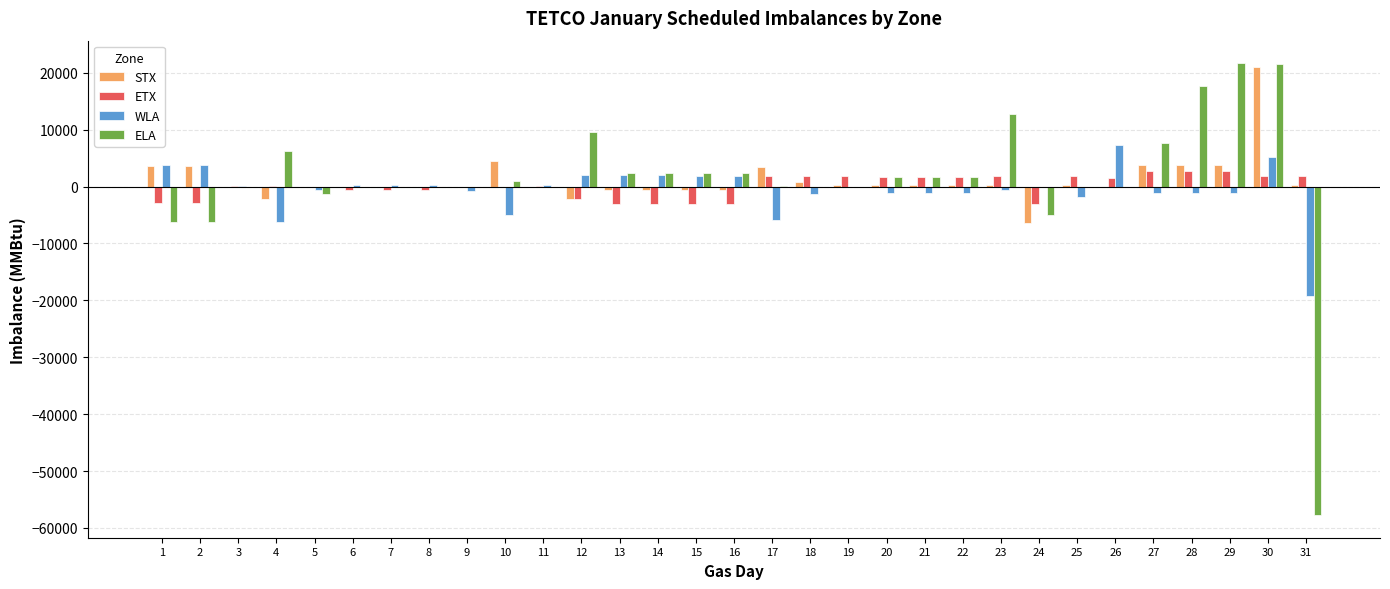

Are the bars grouped side by side (vs. stacked)?

Yes